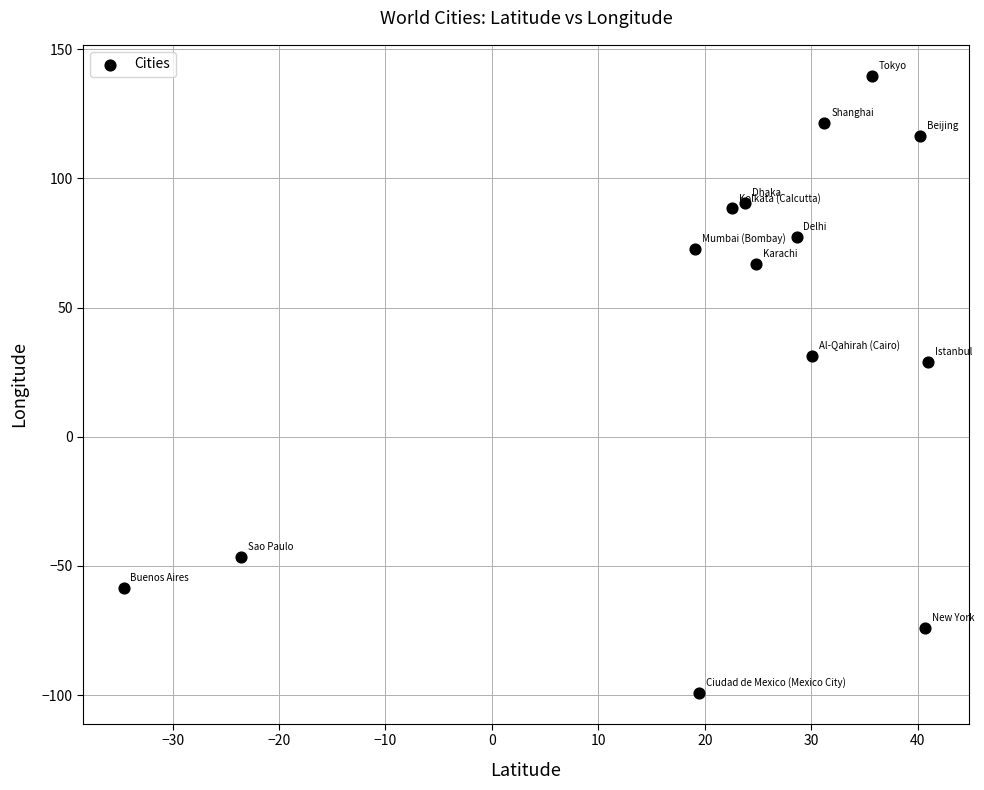

What is the range of Y values (max minus min)?

238.9